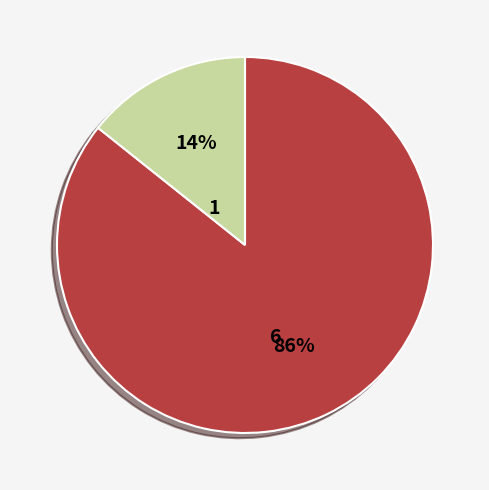

To the nearest percent, what is the average slice percentage?

50%